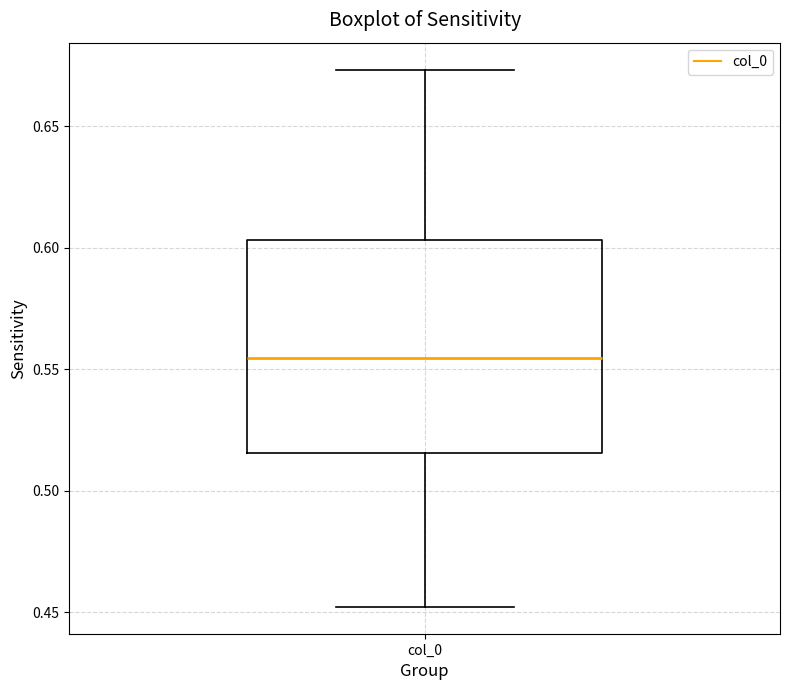

Transcribe this box plot: give where the median line is, the range the box spans, and where the two whiskers end, as read against the y-axis. The values are not printed on the chart, so give them approximately, as read against the axis.

median 0.555, box 0.515 to 0.605, whiskers 0.450 to 0.675